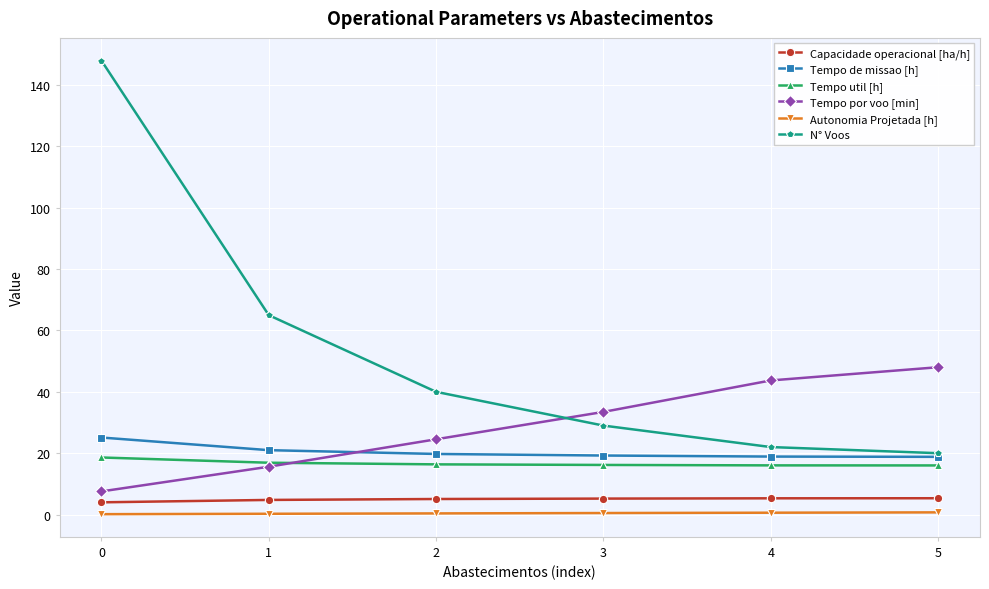

True or false: Autonomia Projetada [h] and Tempo de missao [h] intersect in this chart.

False